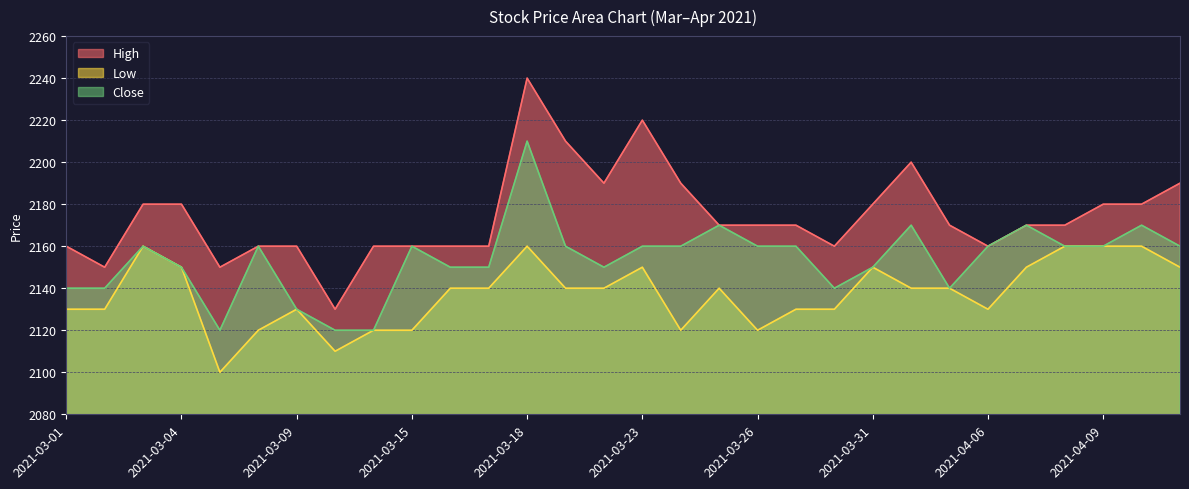

At which category does Close reach its first local valley?

2021-03-05